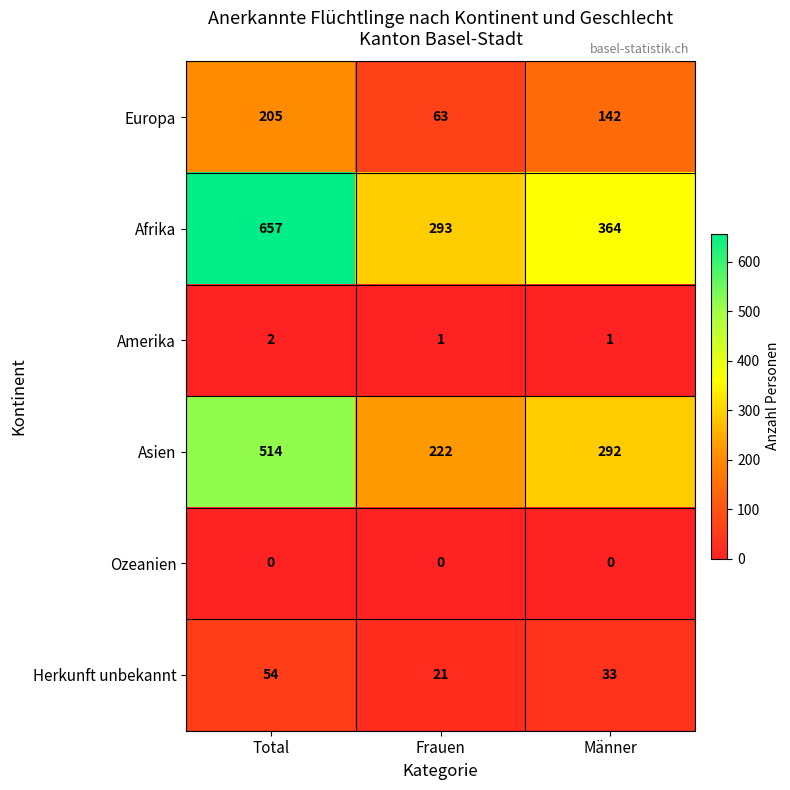

Rank the series at Frauen from lowest to highest value.

Ozeanien, Amerika, Herkunft unbekannt, Europa, Asien, Afrika